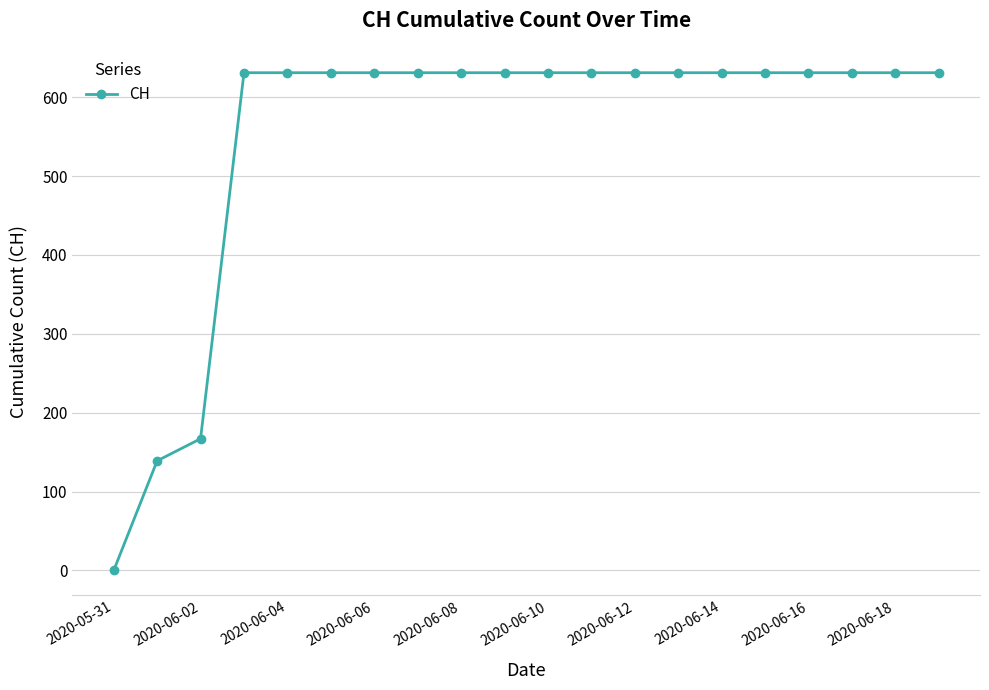

Reading left to right, extract all data points from this chart.

0	139	167	631	631	631	631	631	631	631	631	631	631	631	631	631	631	631	631	631